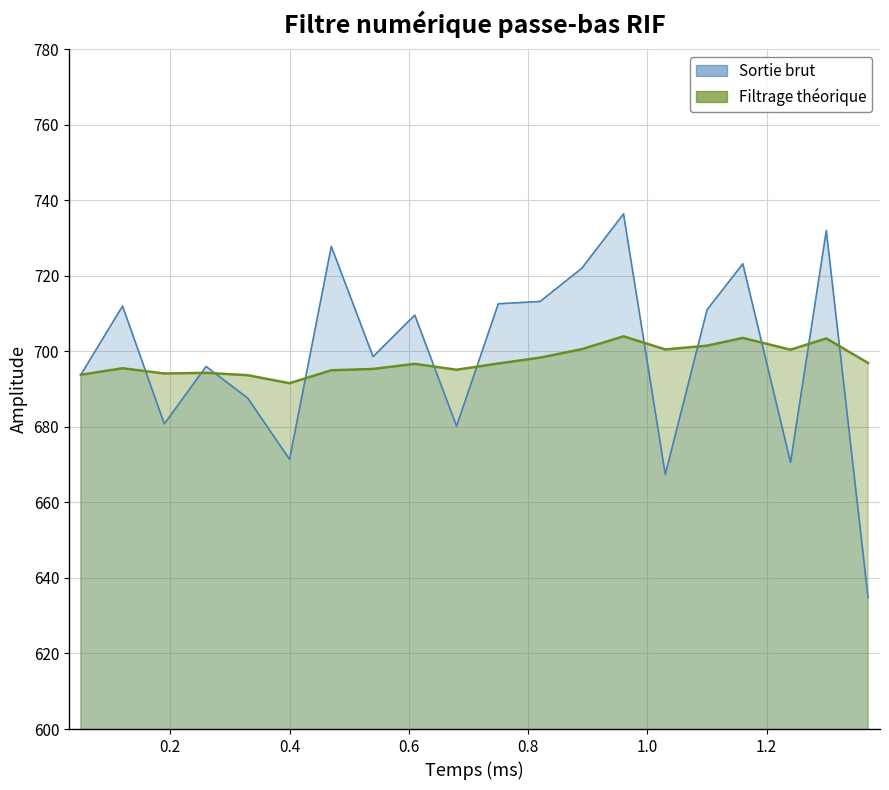

List the series in order of their peak value, lowest first.

Filtrage théorique, Sortie brut